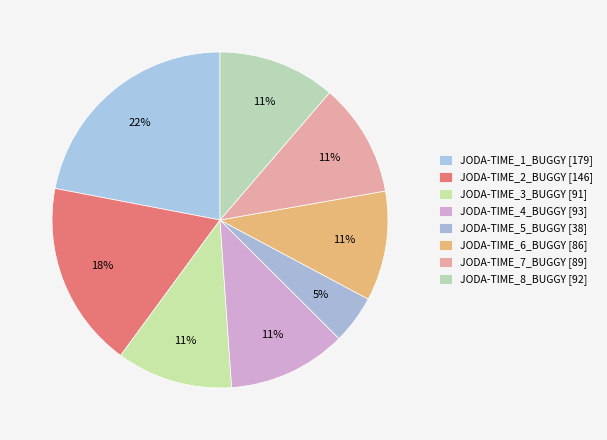

How many slices are in this pie chart?

8